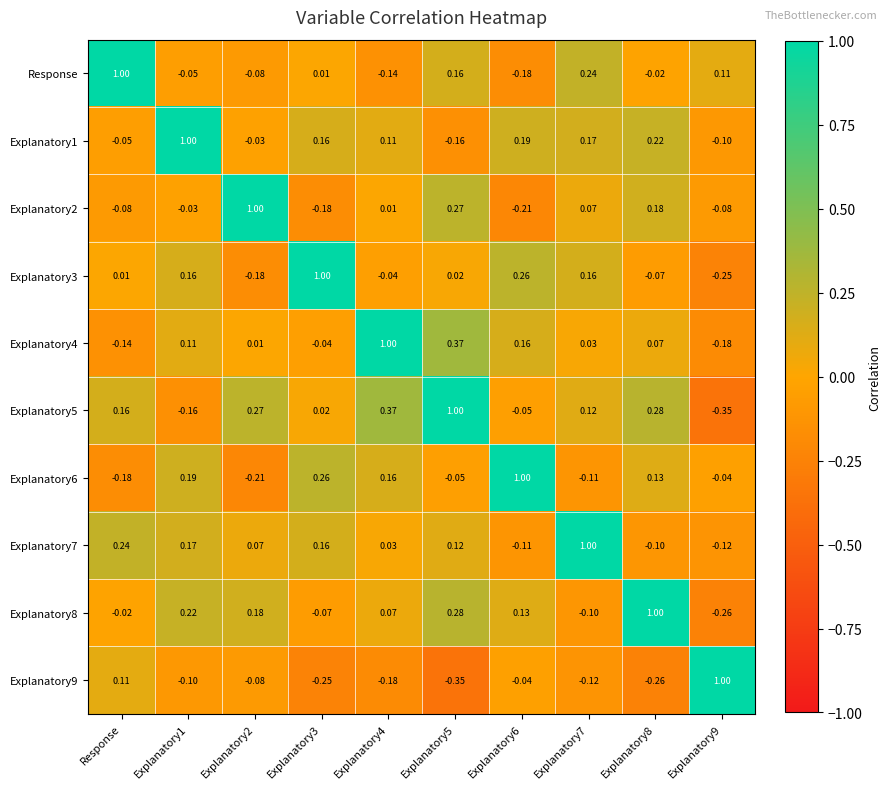

Is the value of Explanatory9 at Explanatory5 greater than the value of Explanatory6 at Explanatory6?

No